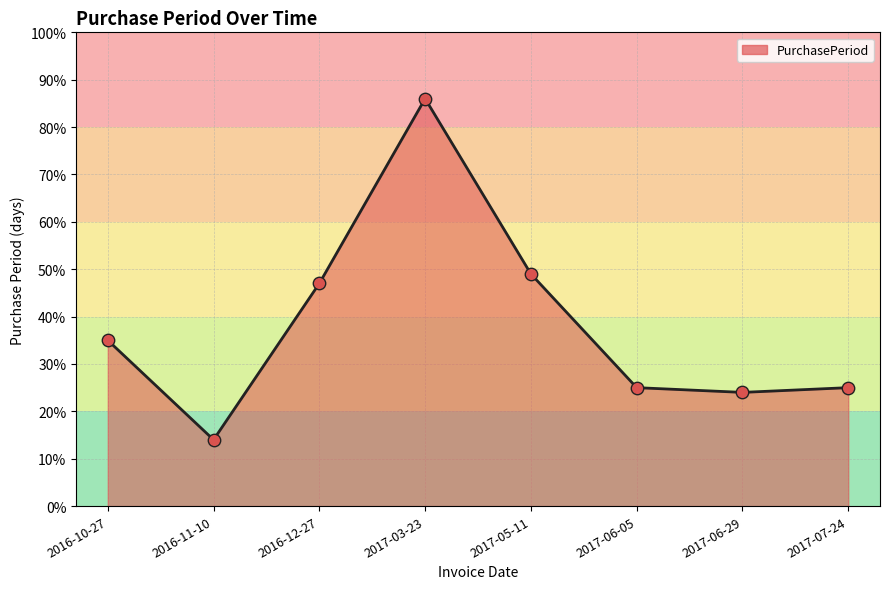

Approximately how many times larger is the value at 2016-10-27 compared to 2017-06-29?

1.5